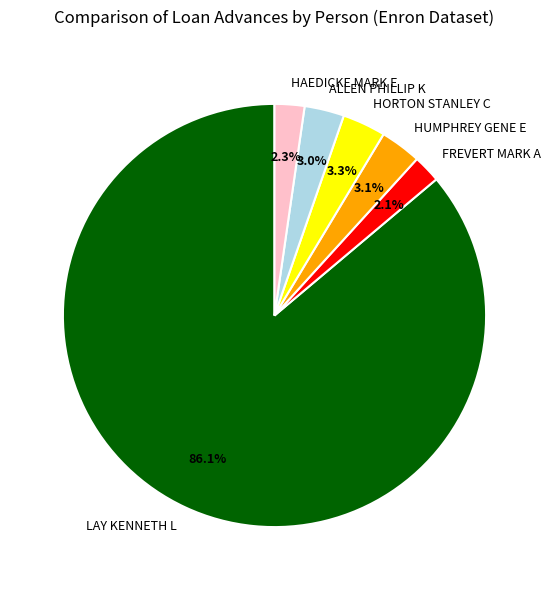

How many segments does this pie chart have?

6